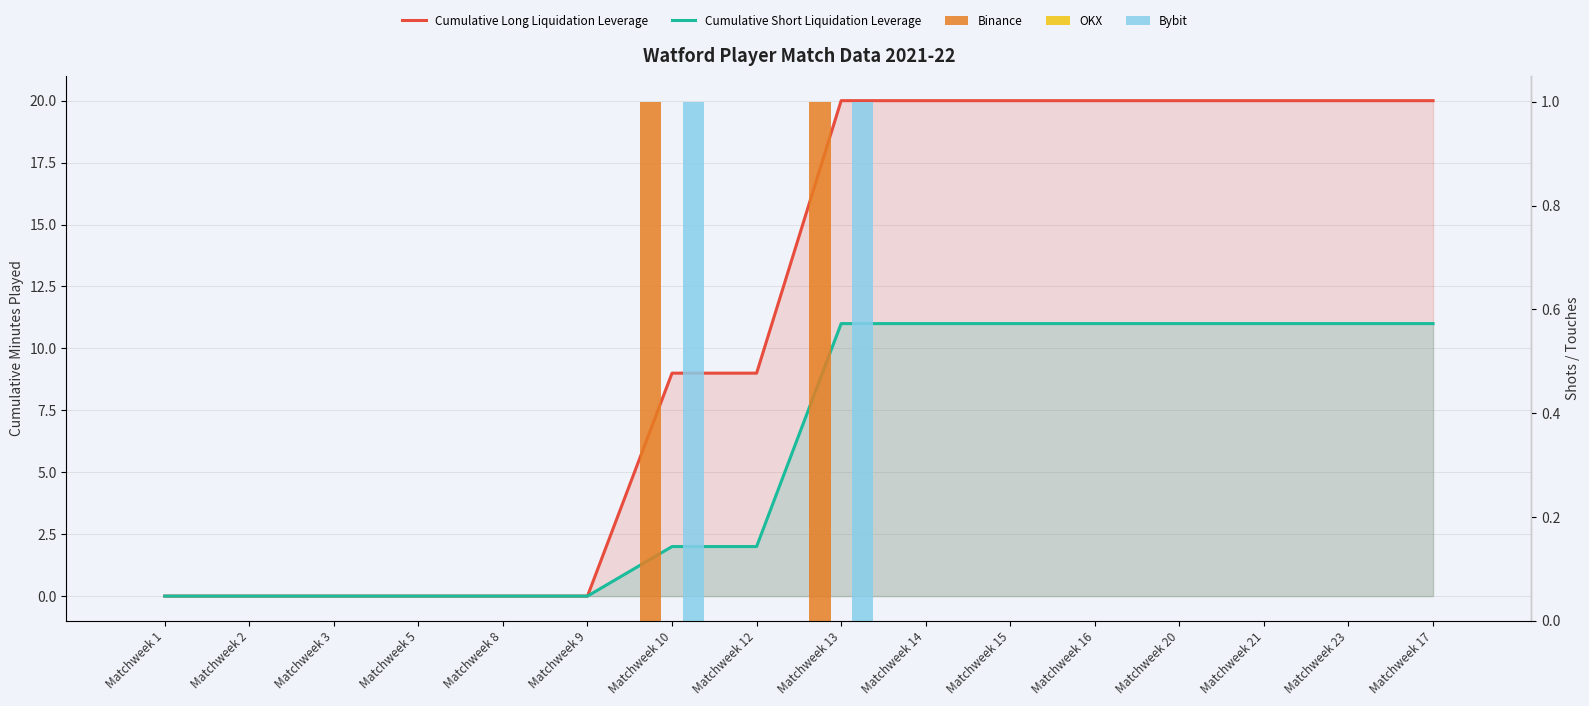

Which has a higher value, Matchweek 21 or Matchweek 9?

Matchweek 21